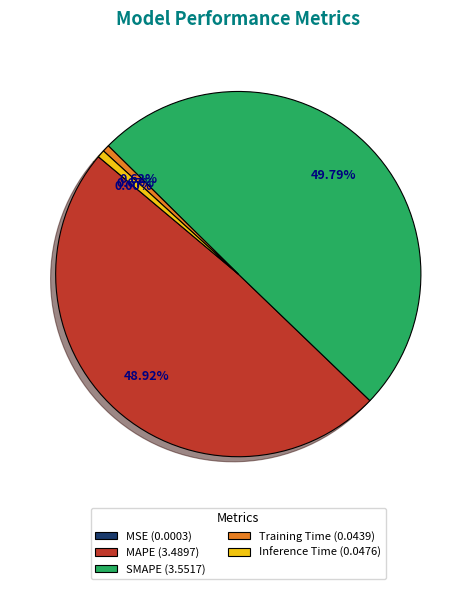

To the nearest percent, what is the difference between the largest and smallest slice percentages?

50%